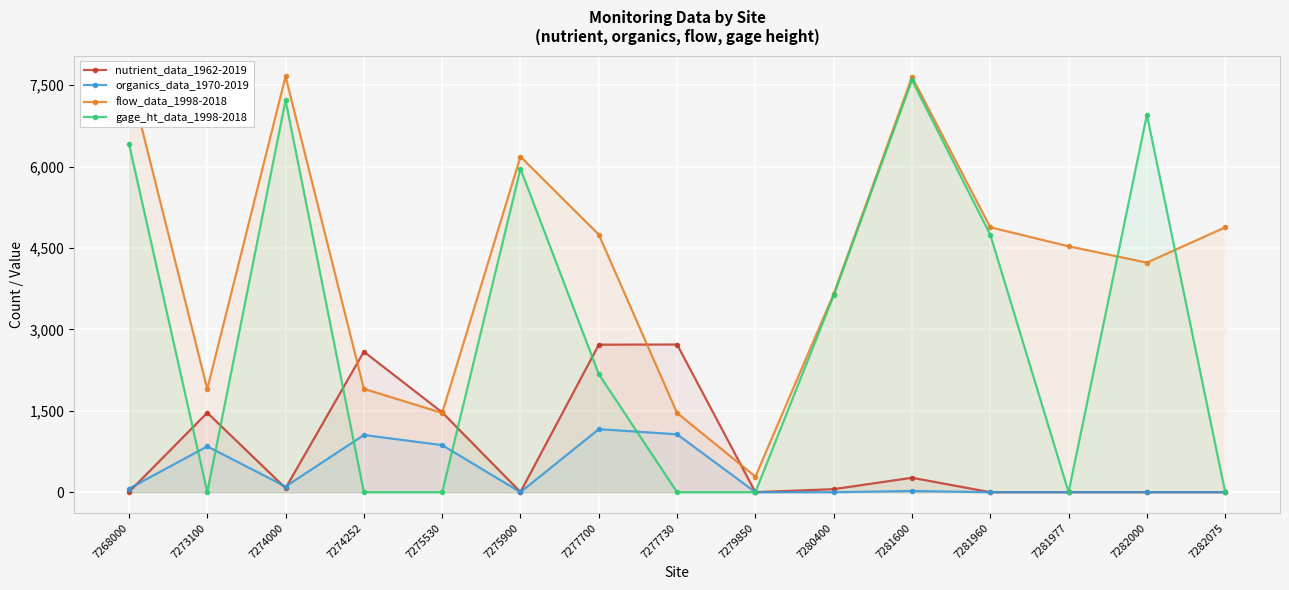

Rank the series by their maximum value, from highest to lowest.

flow_data_1998-2018, gage_ht_data_1998-2018, nutrient_data_1962-2019, organics_data_1970-2019